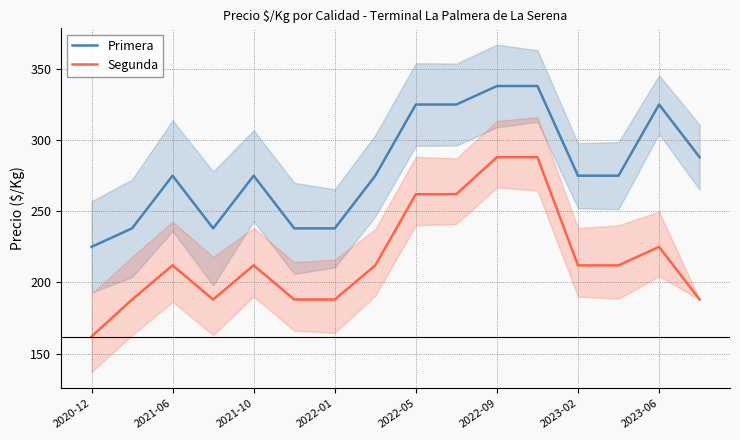

What is the total value across all series at 15?

476